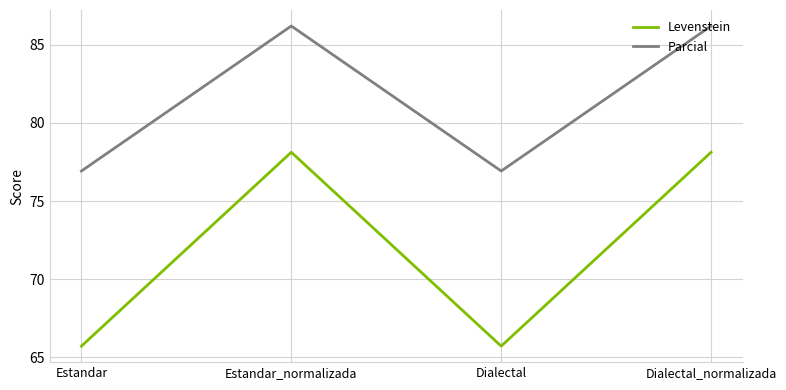

Is it true that Parcial equals 130.1 at Estandar?

False